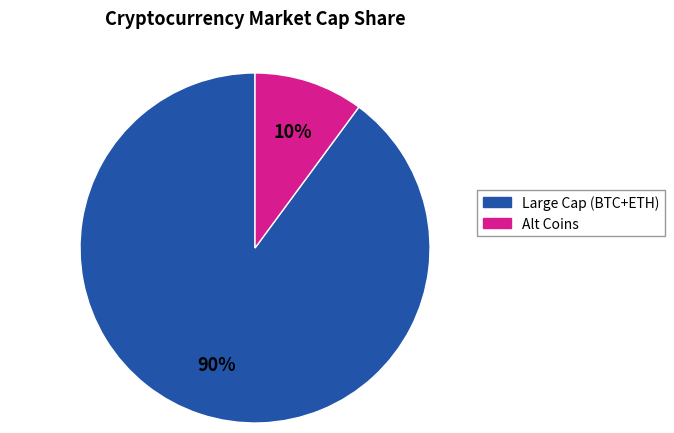

Is there a majority slice in this chart?

Yes